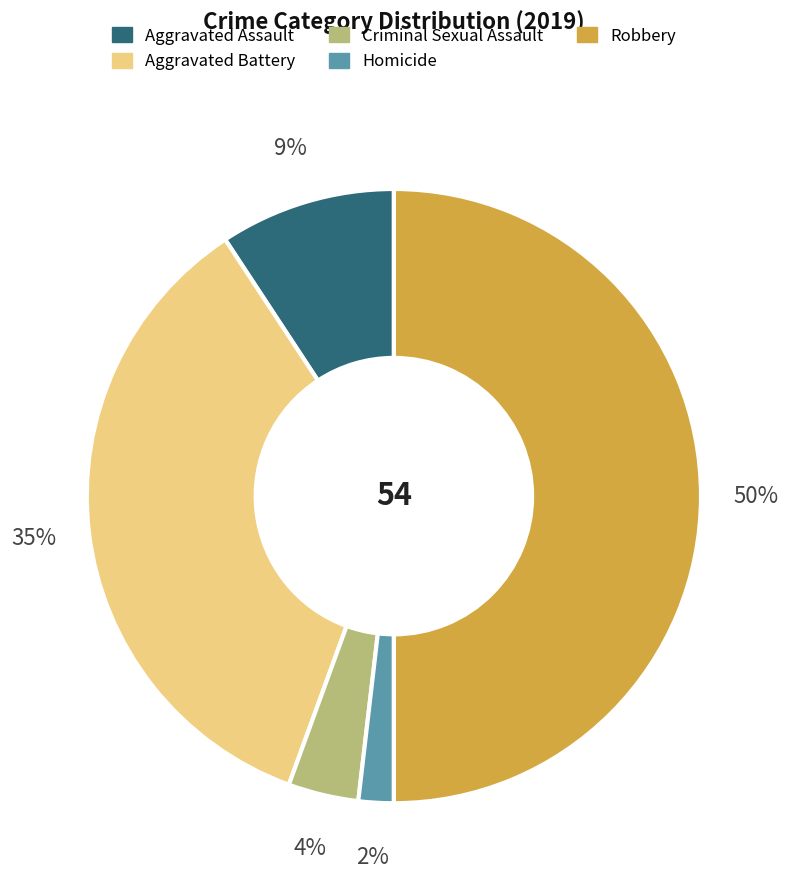

To the nearest percent, what is the combined percentage of Homicide and Criminal Sexual Assault?

6%